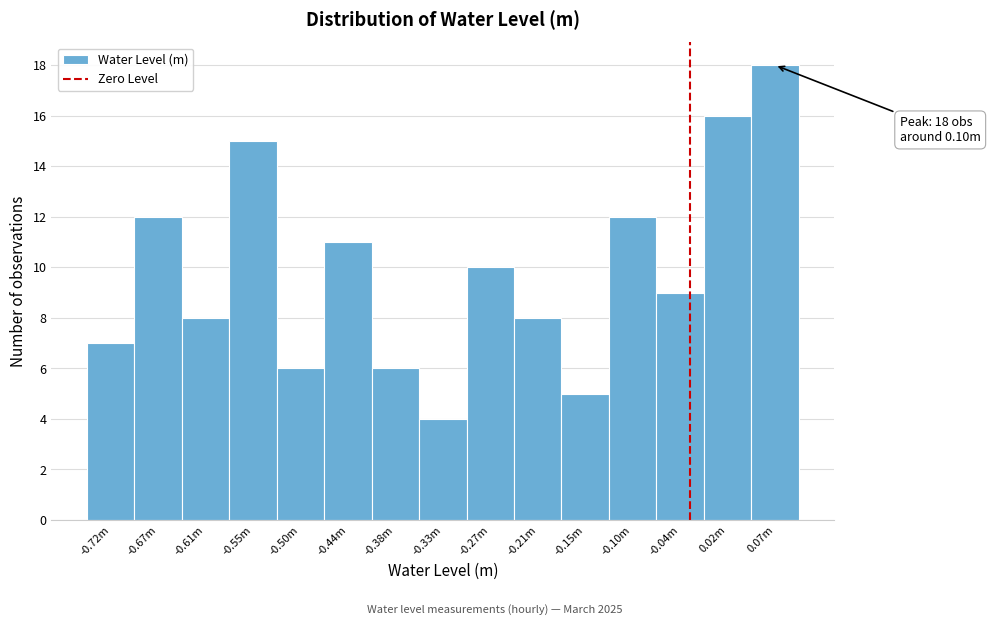

Reading left to right, transcribe all the data shown in this chart.

7	12	8	15	6	11	6	4	10	8	5	12	9	16	18